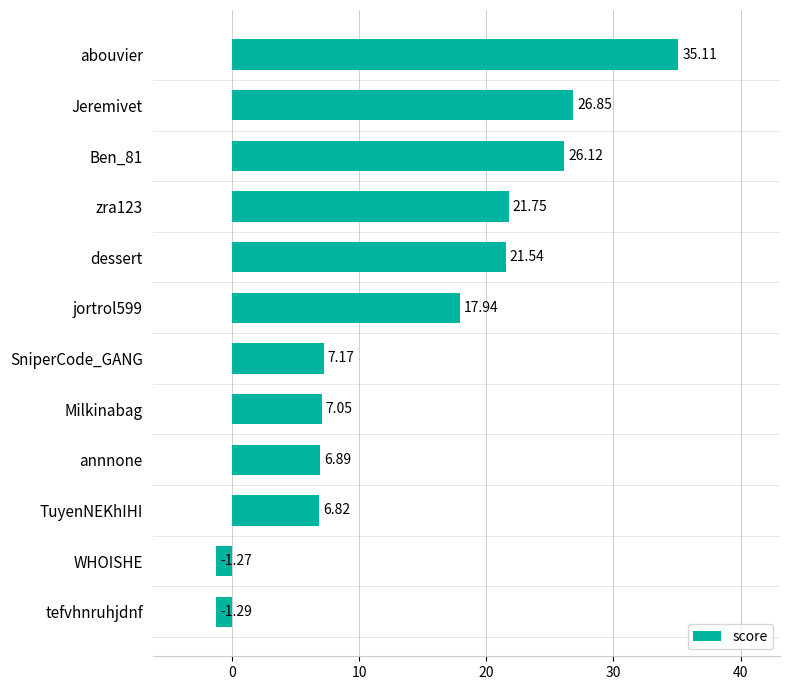

List the labels in order of value, smallest first.

tefvhnruhjdnf, WHOISHE, TuyenNEKhIHI, annnone, Milkinabag, SniperCode_GANG, jortrol599, dessert, zra123, Ben_81, Jeremivet, abouvier